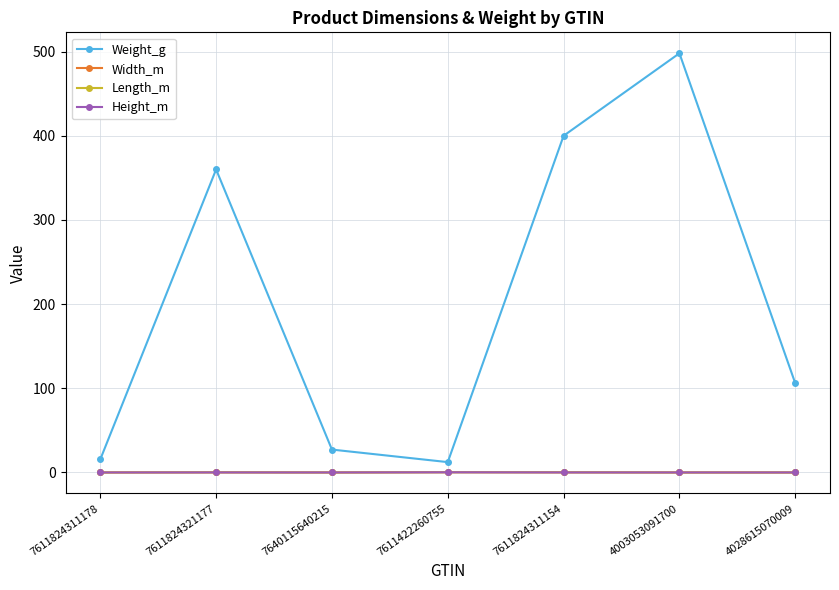

What is the total value across all series at 7611824311178?

15.5